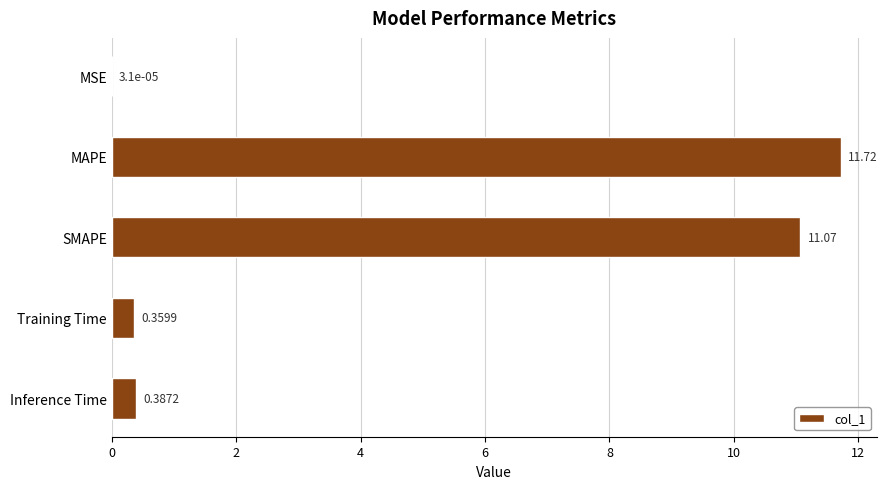

What is the sum of all values?

23.5